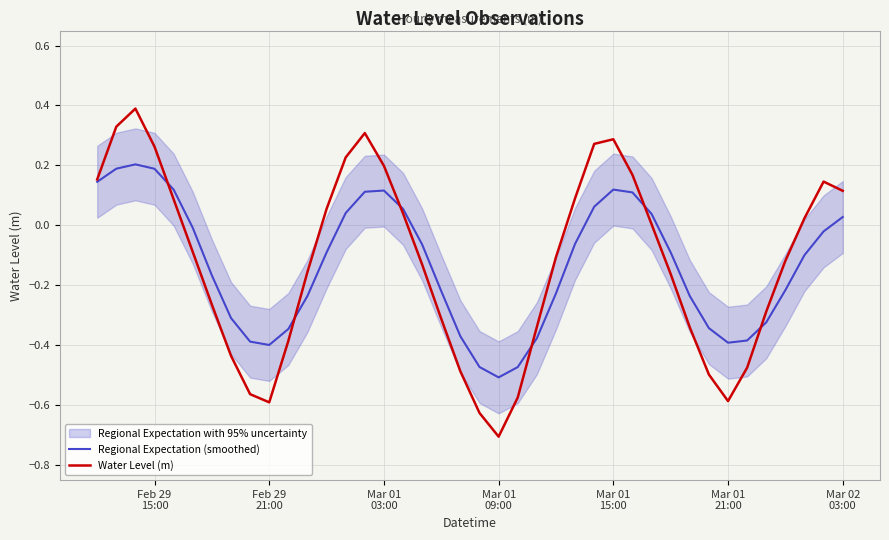

Is this an area chart (filled region under the line)?

No